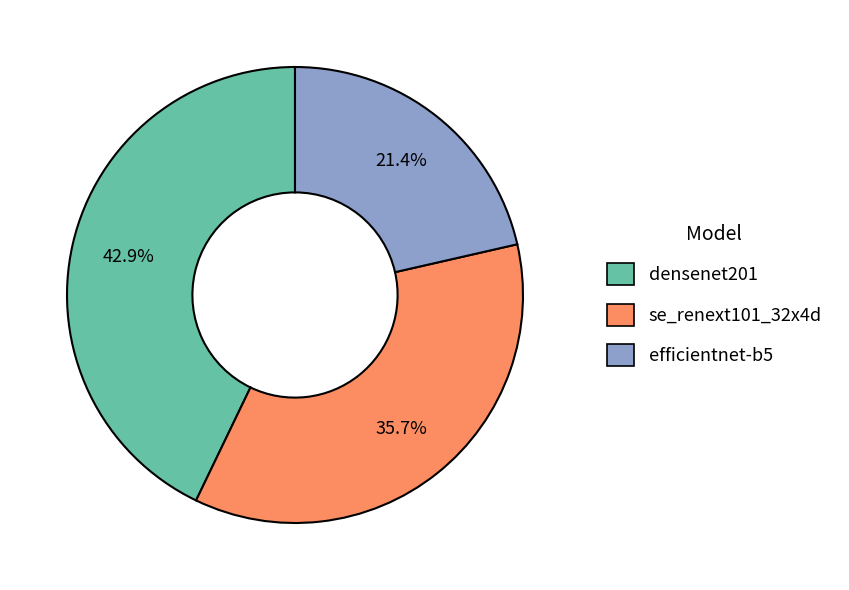

Which category has the smallest portion of the pie?

efficientnet-b5